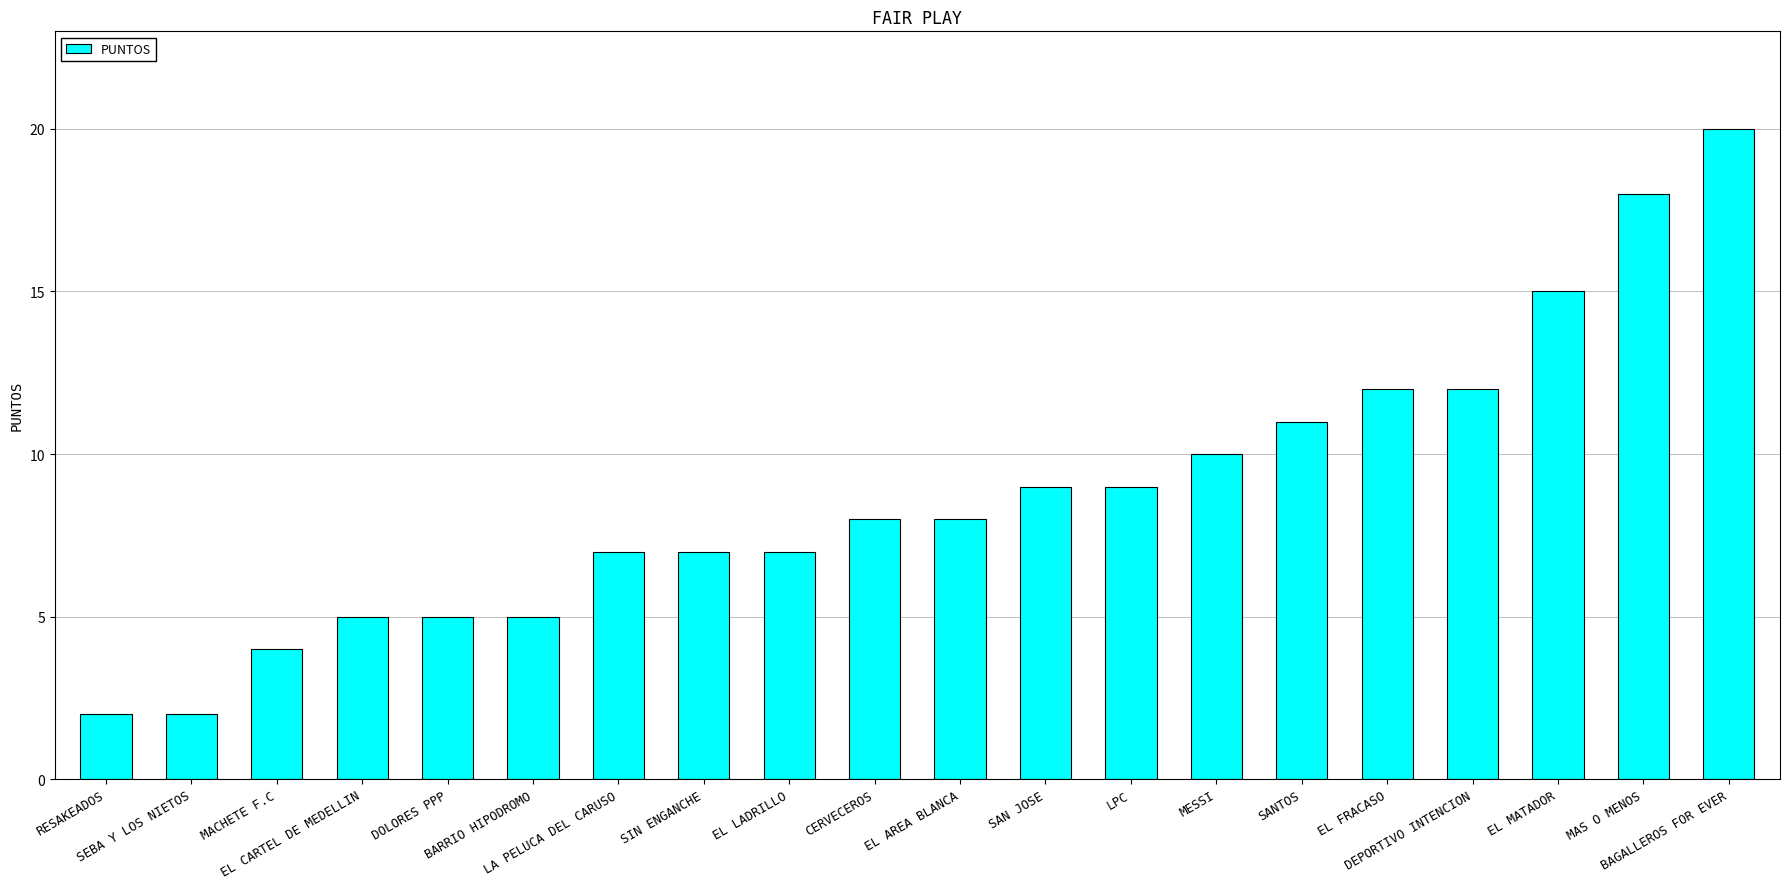

What is the sum of all values?

176